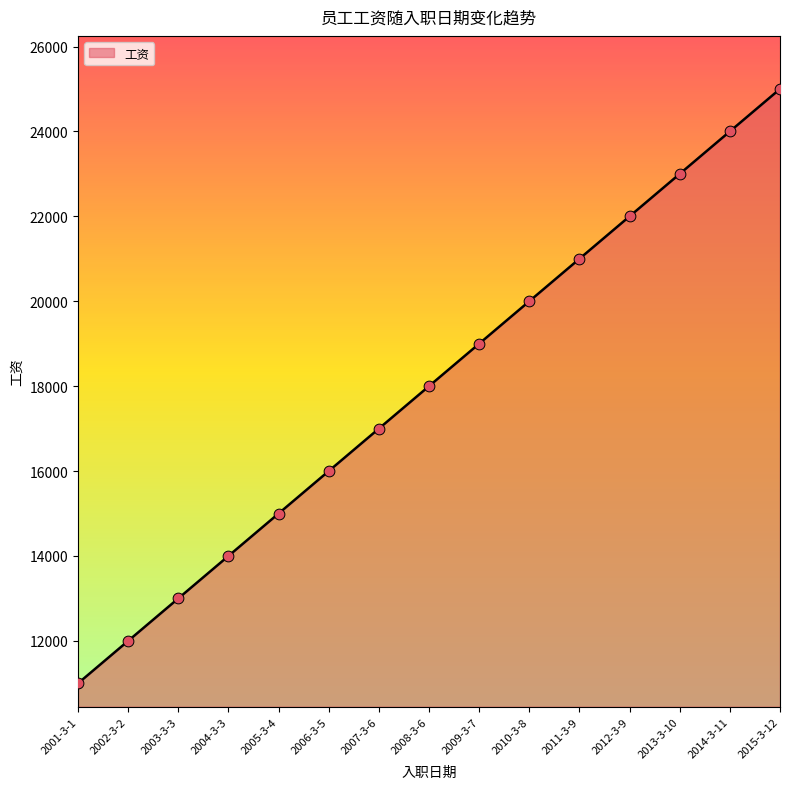

Approximately how many times larger is the value at 2015-3-12 compared to 2012-3-9?

1.1